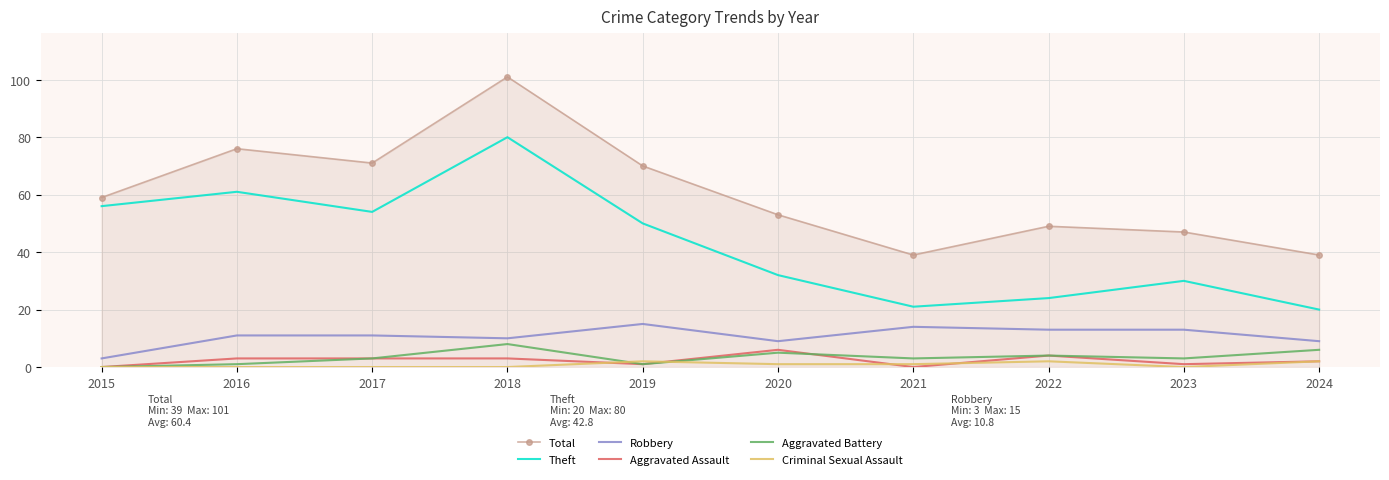

True or false: Theft and Total intersect in this chart.

False